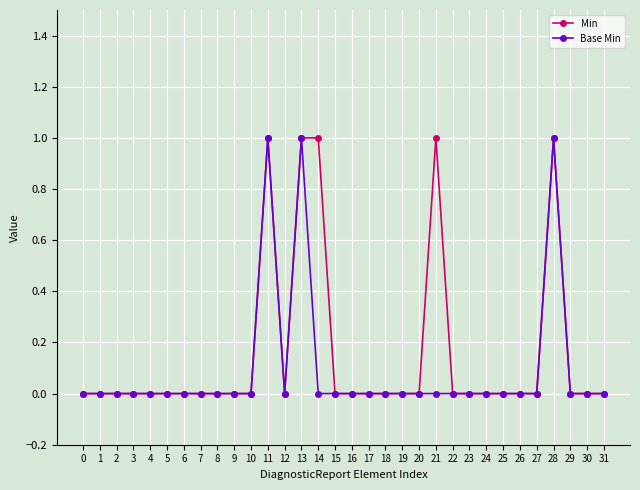

Reading left to right, transcribe all the data shown in this chart.

Min: 0=0	1=0	2=0	3=0	4=0	5=0	6=0	7=0	8=0	9=0	10=0	11=1	12=0	13=1	14=1	15=0	16=0	17=0	18=0	19=0	20=0	21=1	22=0	23=0	24=0	25=0	26=0	27=0	28=1	29=0	30=0	31=0
Base Min: 0=0	1=0	2=0	3=0	4=0	5=0	6=0	7=0	8=0	9=0	10=0	11=1	12=0	13=1	14=0	15=0	16=0	17=0	18=0	19=0	20=0	21=0	22=0	23=0	24=0	25=0	26=0	27=0	28=1	29=0	30=0	31=0